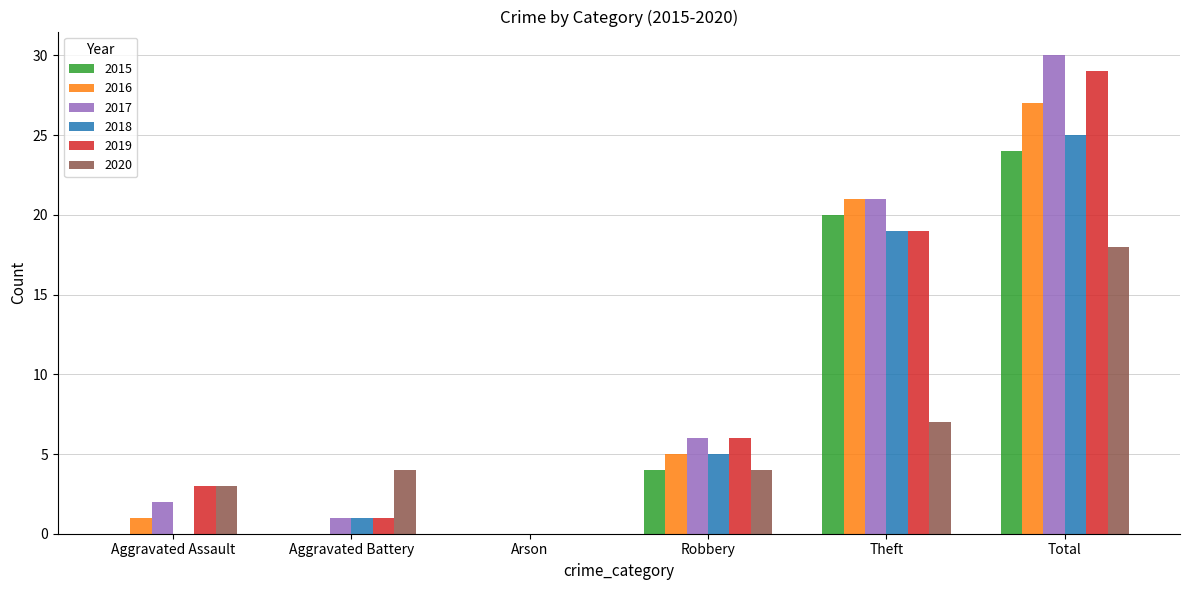

What is the sum of the 2019 values at Robbery and Theft?

25